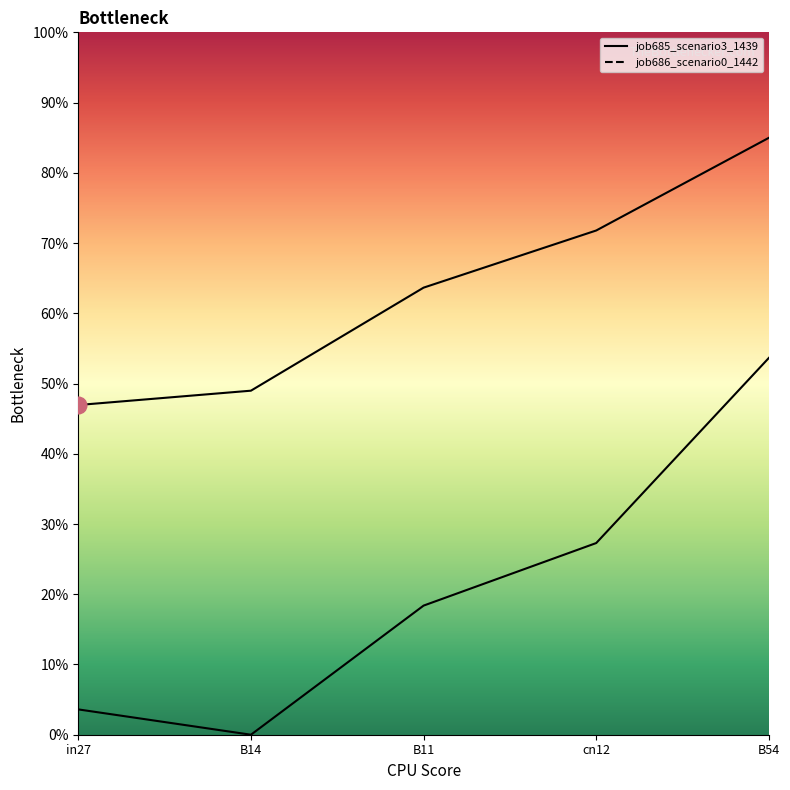

Is the value of job686_scenario0_1442 at B54 greater than the value of job685_scenario3_1439 at in27?

Yes